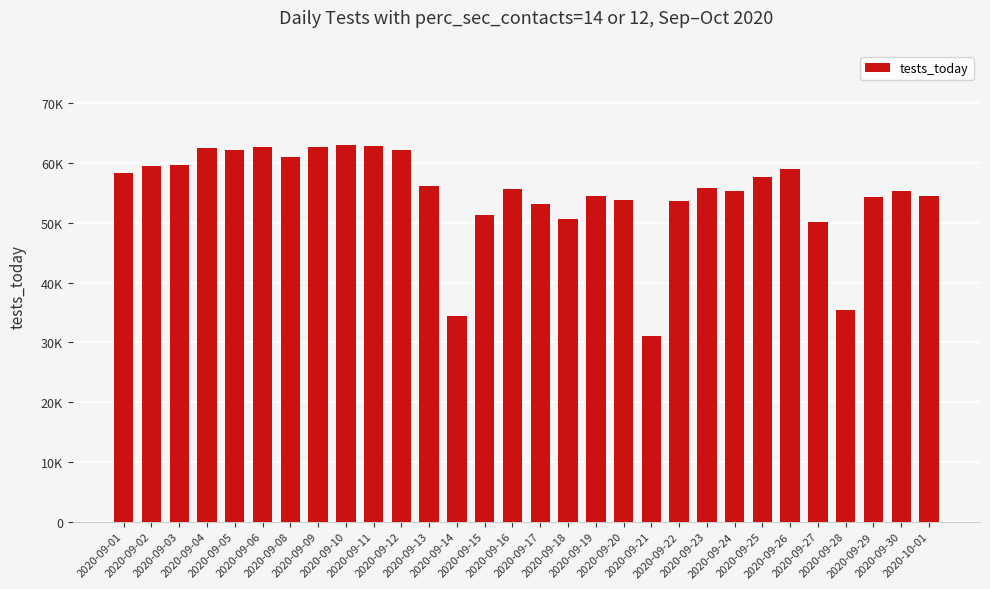

At which category does the chart reach its peak across all series?

2020-09-10